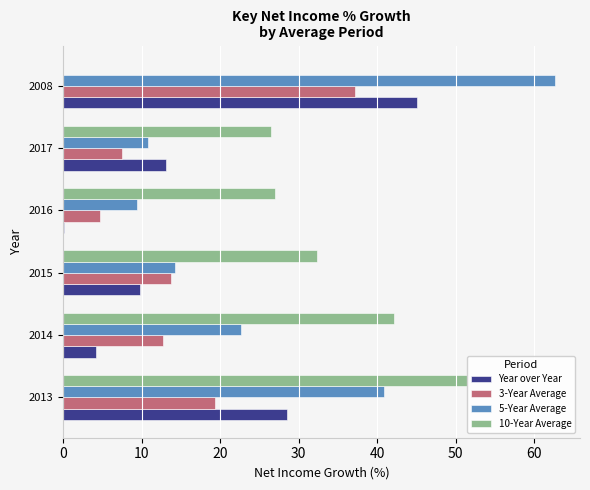

What is the total value across all series at 2013?

140.1